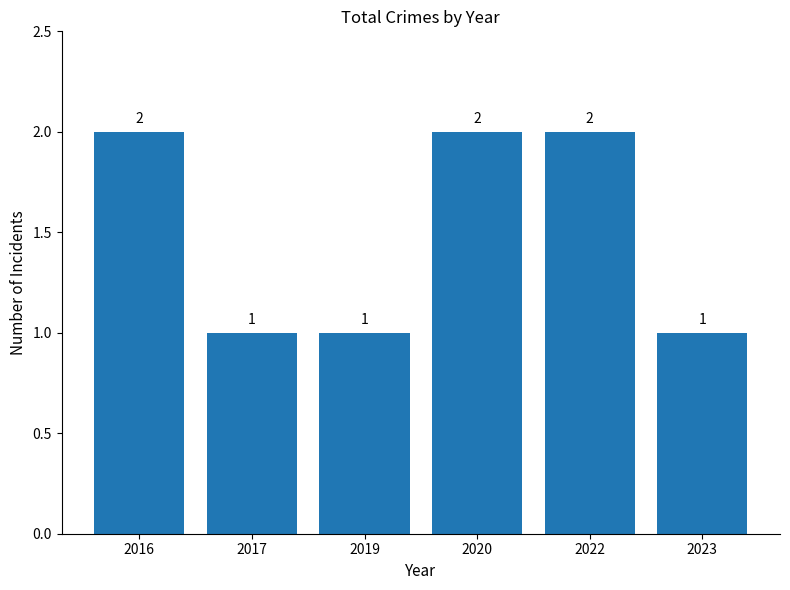

Is it true that the value at 2020 is 2?

True